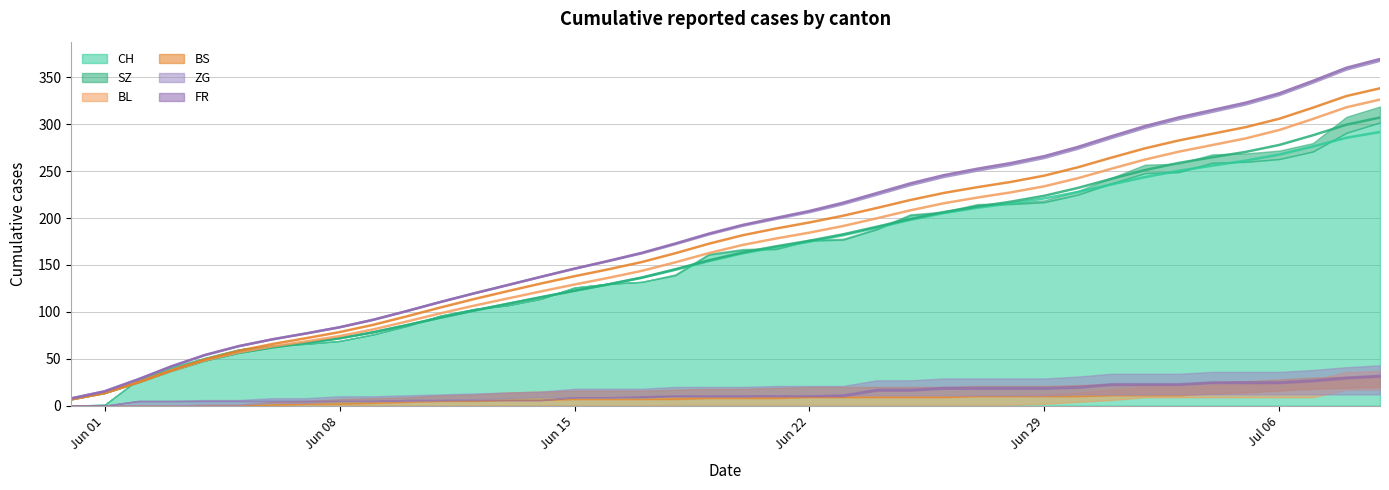

What is the label of the 4th point from the right?

2020-07-06